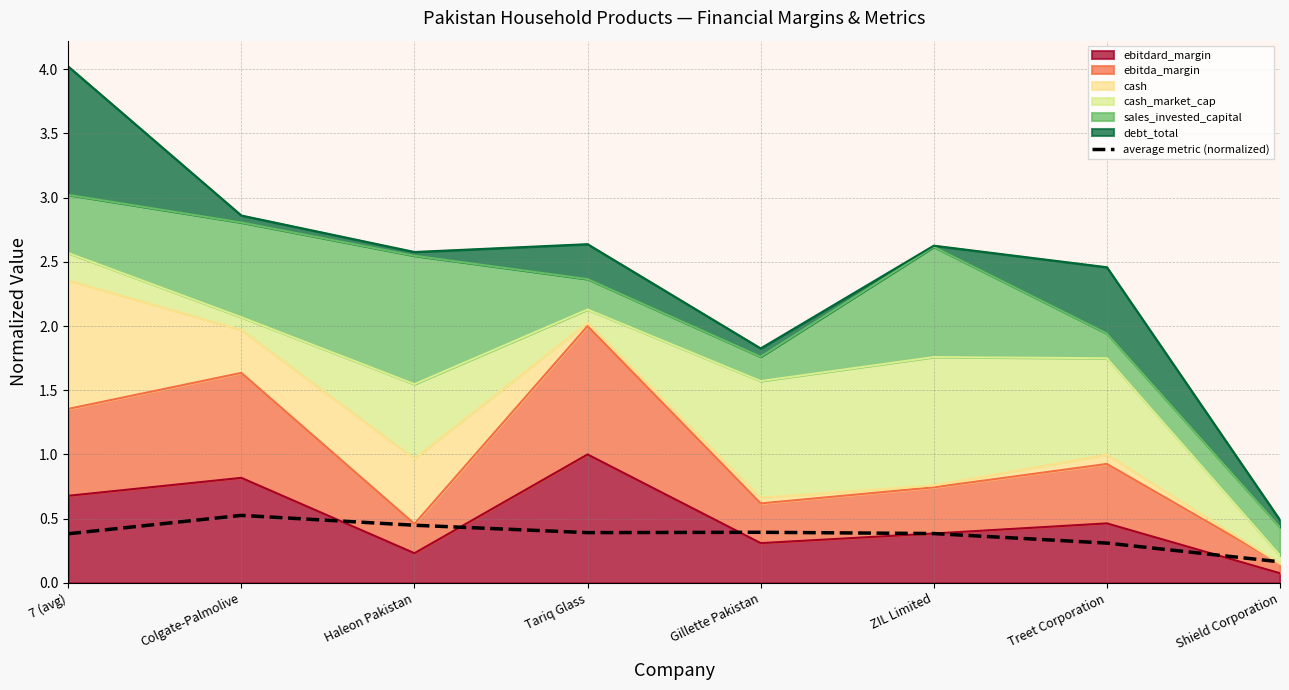

How many points are lower than both their immediate neighbors (excluding endpoints)?

1